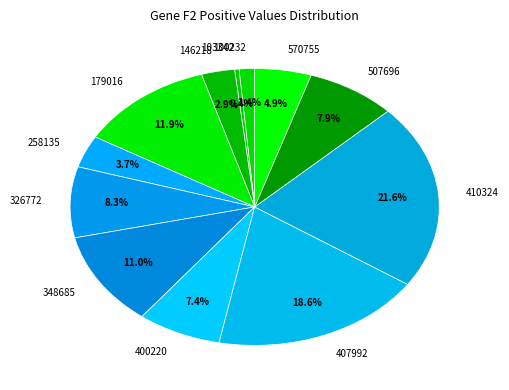

Which category has the biggest portion of the pie?

410324